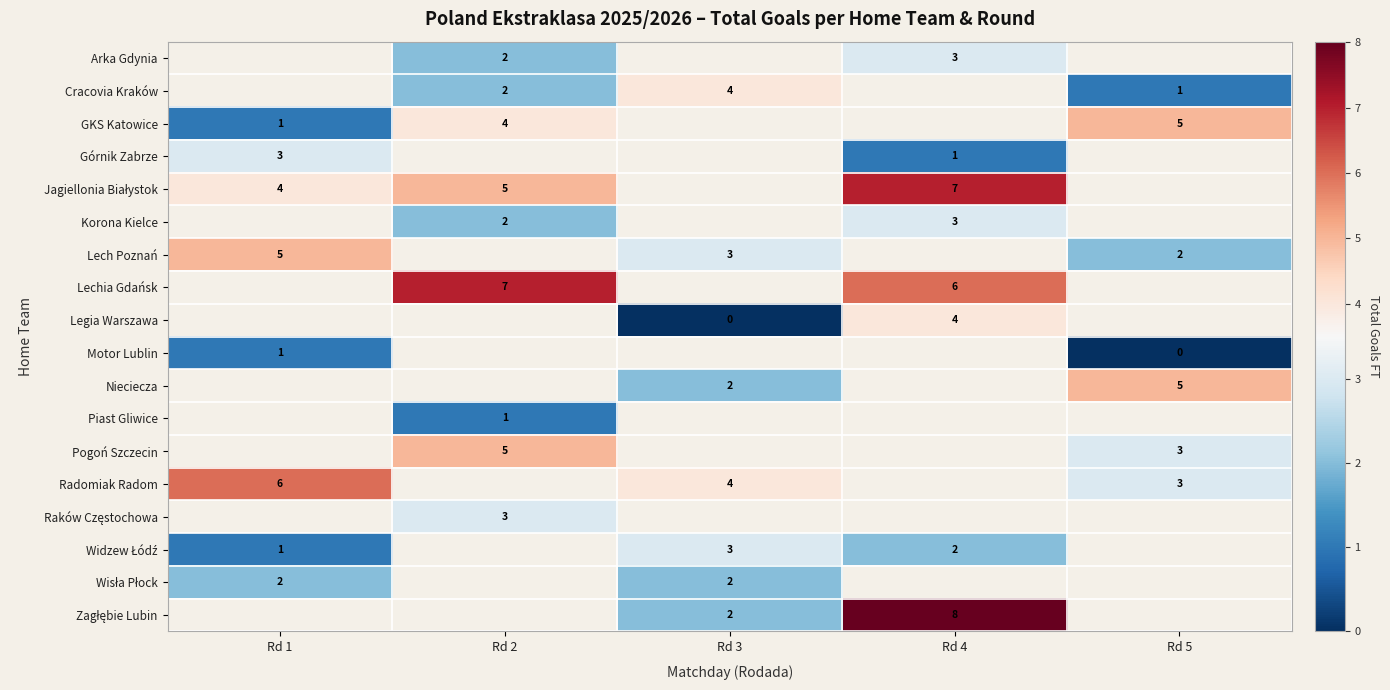

True or false: Radomiak Radom has a value of 1 at Rd 3.

False